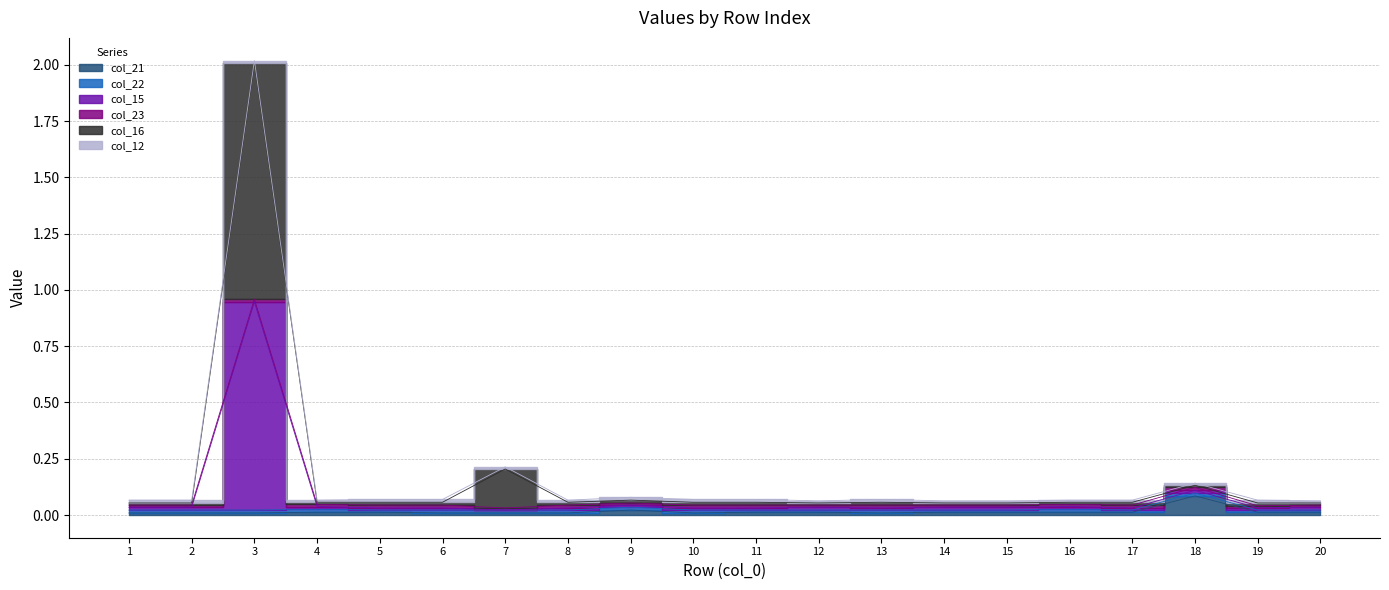

Which category has the highest value across all series?

3